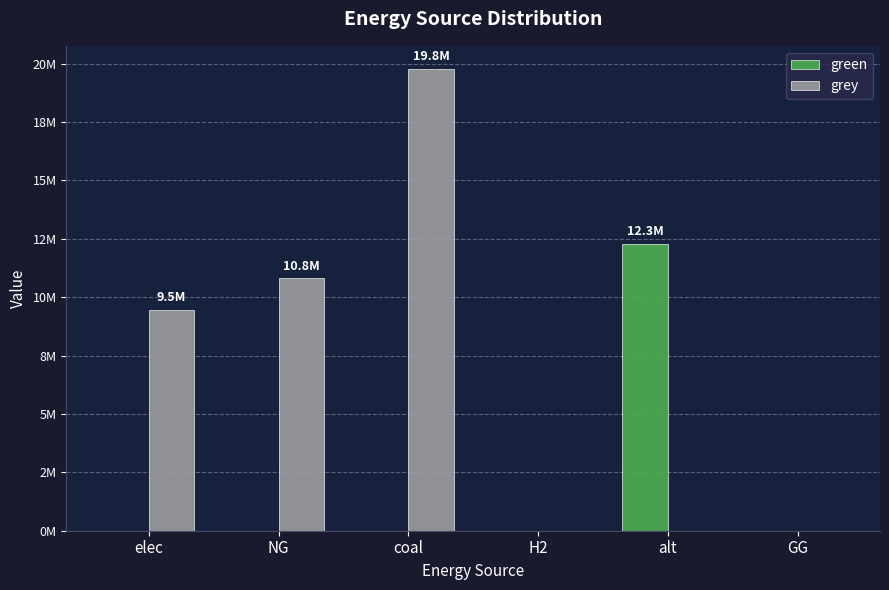

Rank the series at coal from lowest to highest value.

green, grey